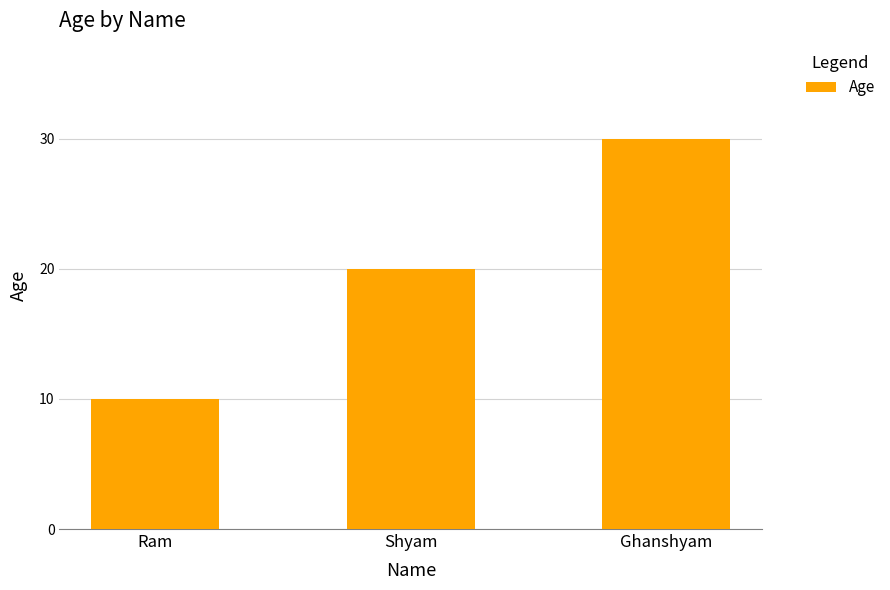

How many categories are shown in the chart?

3